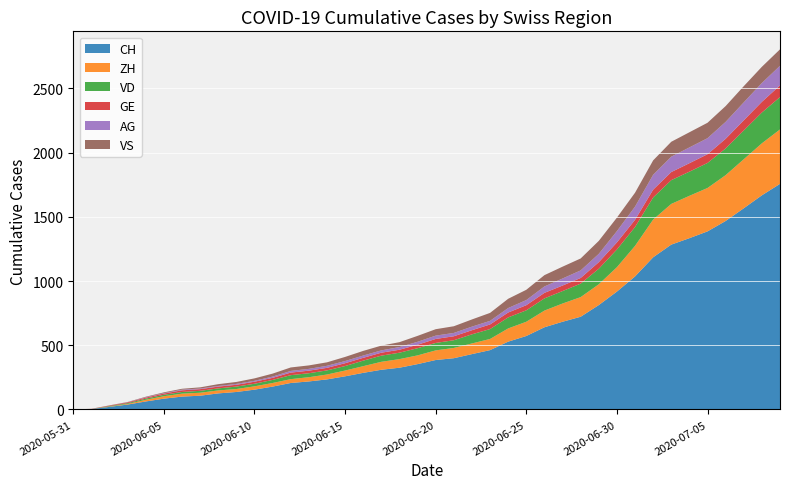

Reading right to left, extract all data points from this chart.

CH: 1757	1668	1567	1468	1387	1334	1284	1185	1036	918	813	722	683	640	572	528	462	431	399	385	353	325	309	285	258	234	218	206	178	154	136	125	107	100	84	62	38	20	3	0
ZH: 424	405	382	357	338	330	317	294	238	190	162	153	142	130	111	103	87	83	80	75	68	67	62	52	45	38	33	30	28	26	23	23	23	23	19	13	5	2	0	0
VD: 252	240	224	208	195	188	185	172	147	138	121	105	97	95	89	86	77	71	60	58	56	50	48	43	35	32	31	31	24	20	19	16	15	13	11	9	6	4	0	0
GE: 91	83	79	75	68	66	63	61	56	55	51	44	43	43	40	38	36	32	31	31	27	23	23	22	22	20	20	20	16	16	14	14	13	13	10	8	6	4	1	0
AG: 153	147	140	132	125	123	120	116	103	88	65	59	55	50	40	35	28	28	26	26	23	21	18	18	17	16	14	13	10	7	7	5	5	5	3	3	1	0	0	0
VS: 128	126	126	123	120	118	116	112	108	105	101	93	92	88	80	72	62	56	52	50	46	38	37	36	32	27	27	27	23	19	15	14	9	7	6	4	2	2	1	0